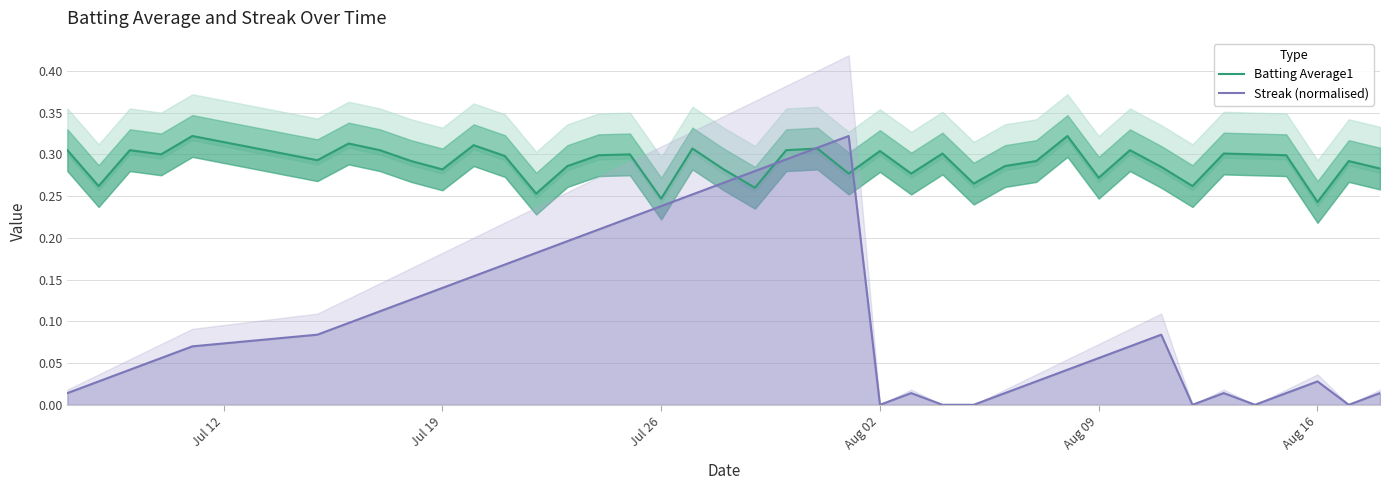

After their last crossing, which series has the higher values: Streak (normalised) or Batting Average1?

Batting Average1